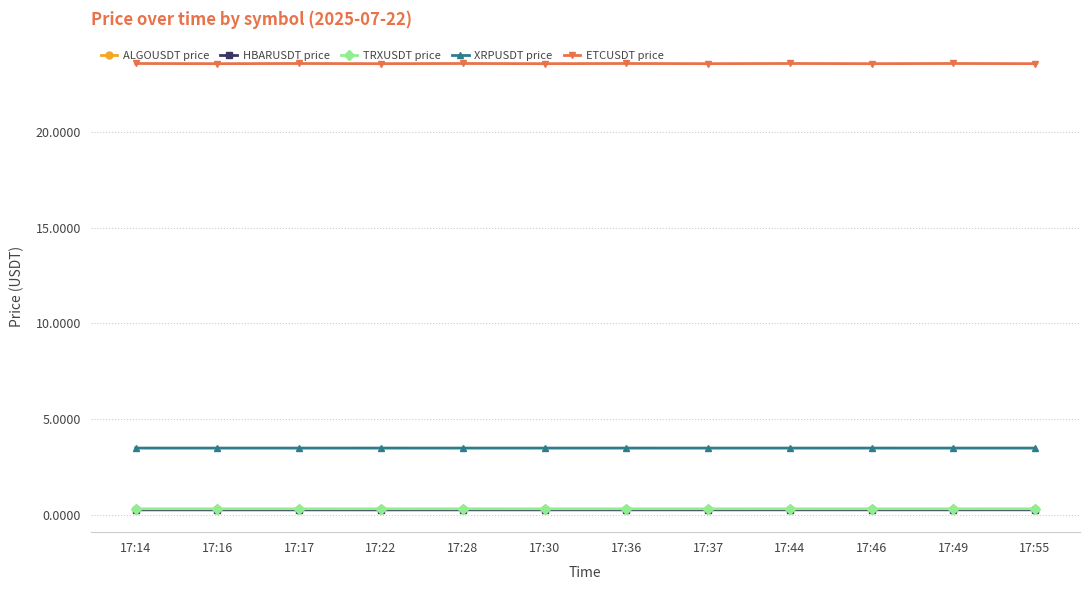

What is the maximum value shown in the chart?

23.6